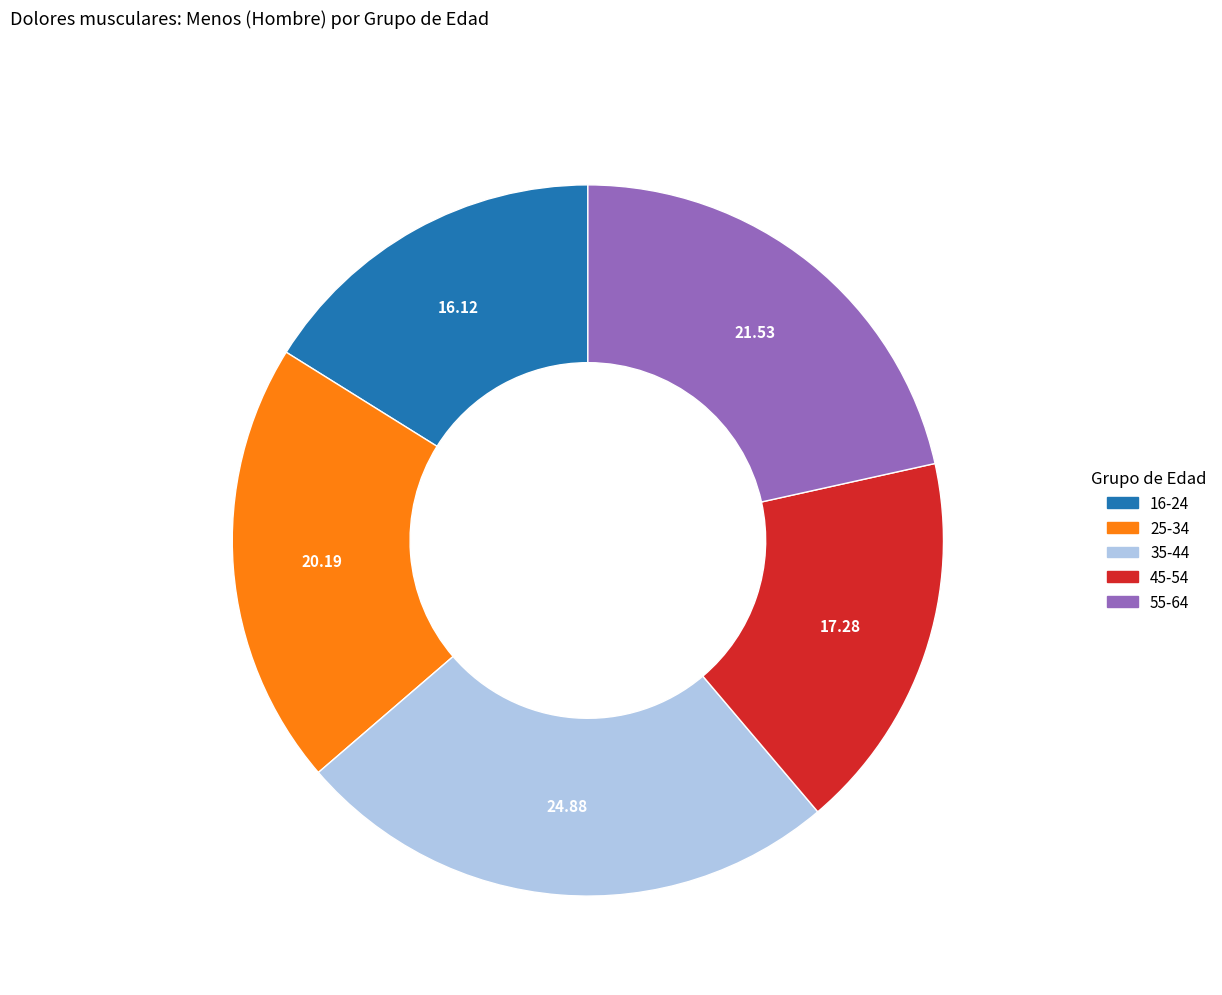

Is there any slice that represents more than half of the pie?

No